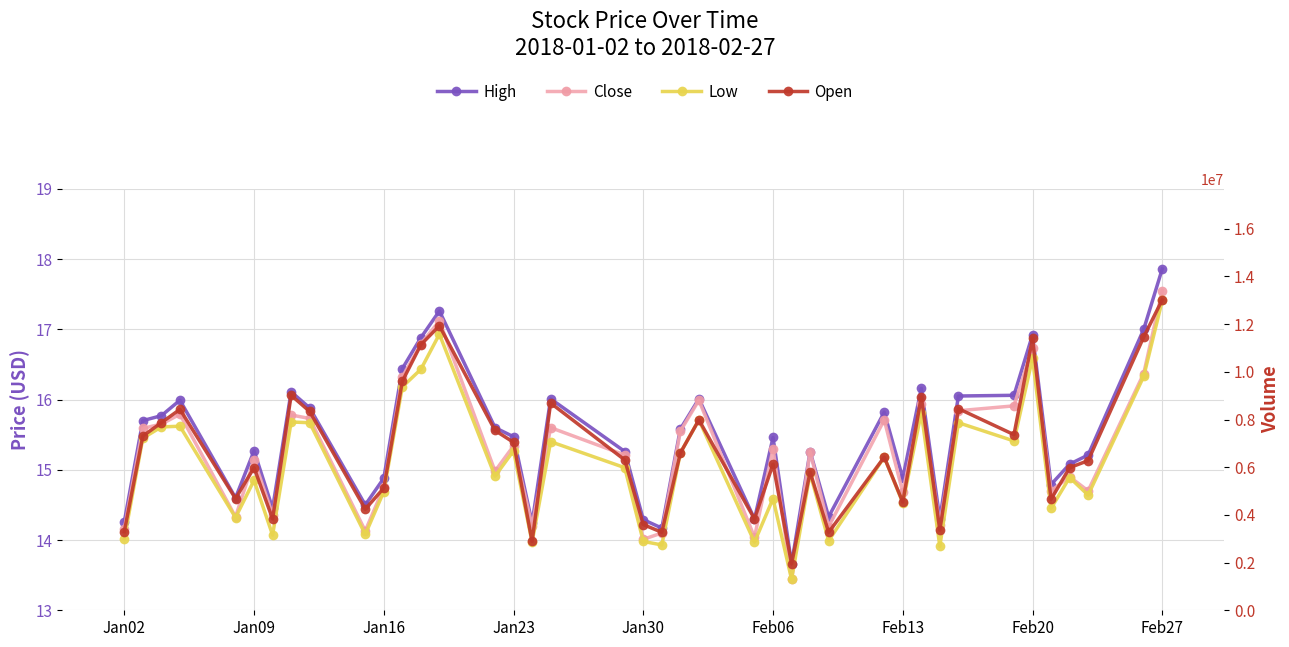

The value of High at Jan16 is 6.5. True or false?

False